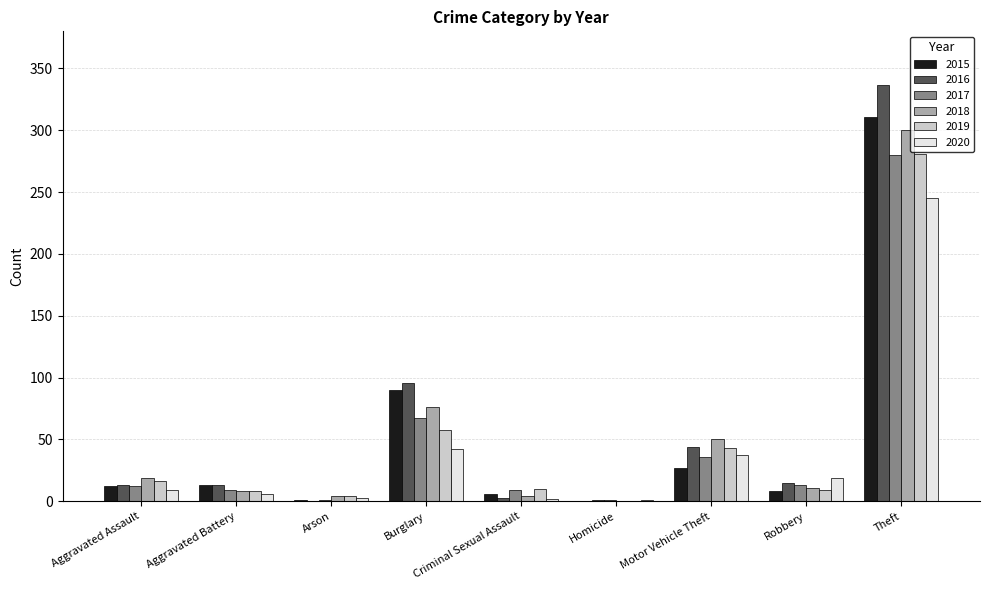

Which series has the widest spread of values?

2016